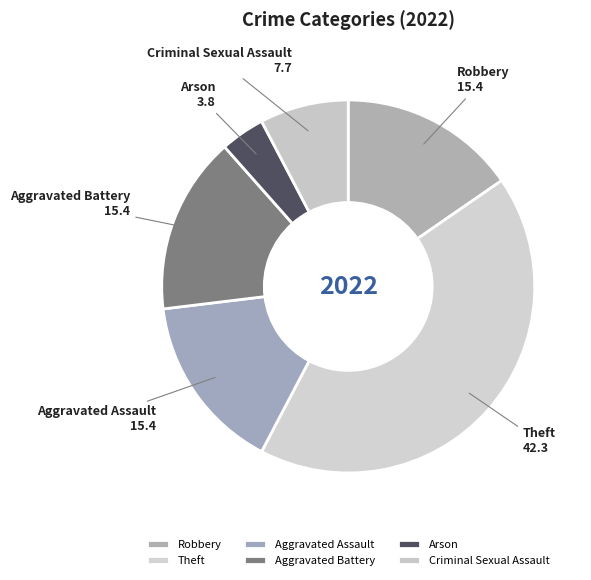

Is there a majority slice in this chart?

No